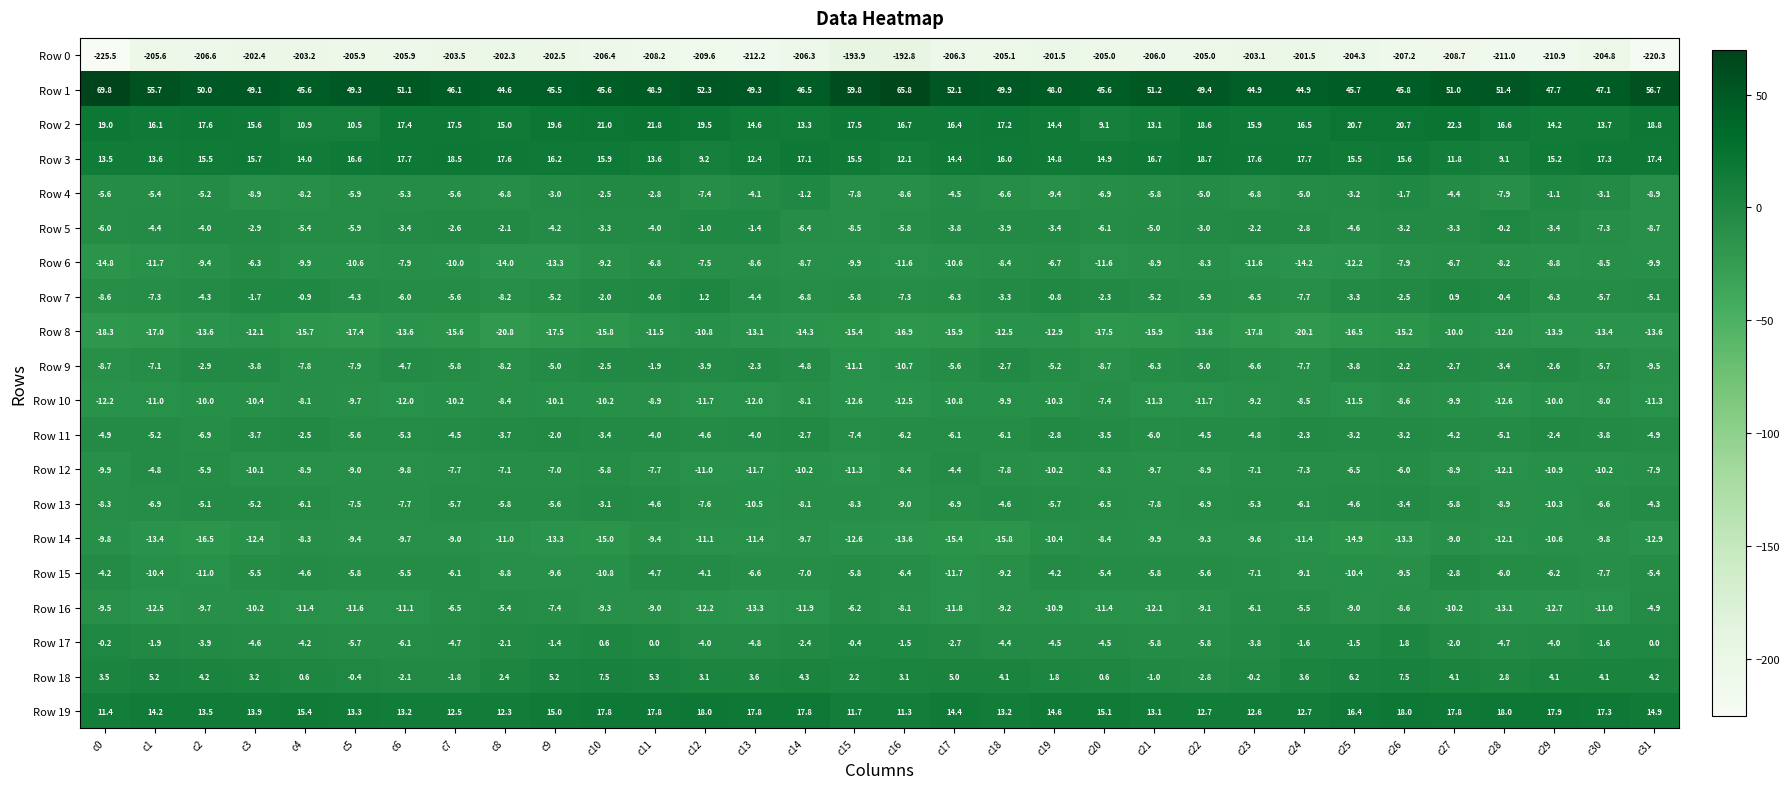

What is the difference between the highest and lowest values at c27?

259.7